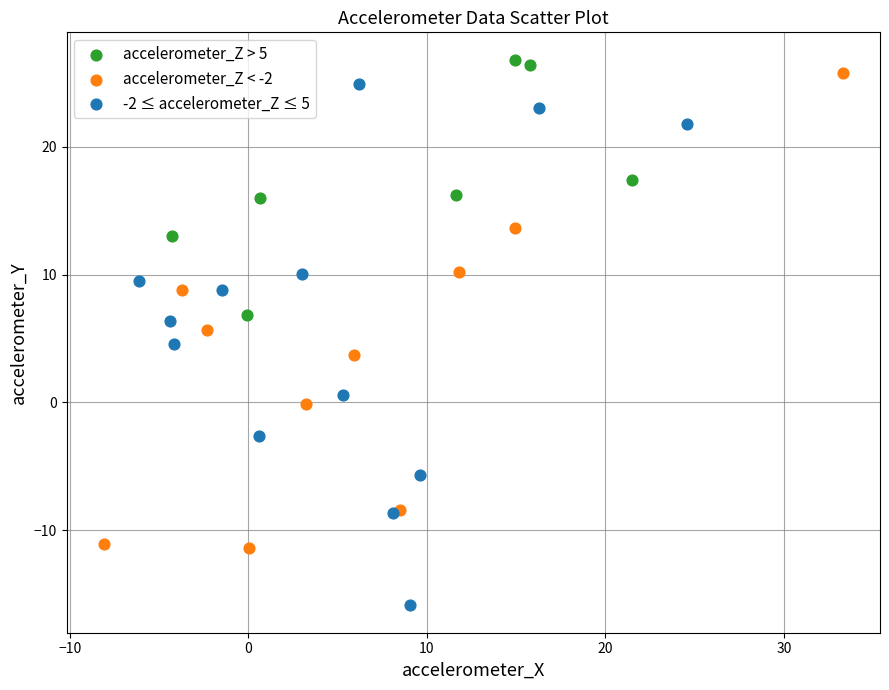

Which series reaches the maximum Y coordinate?

accelerometer_Z > 5